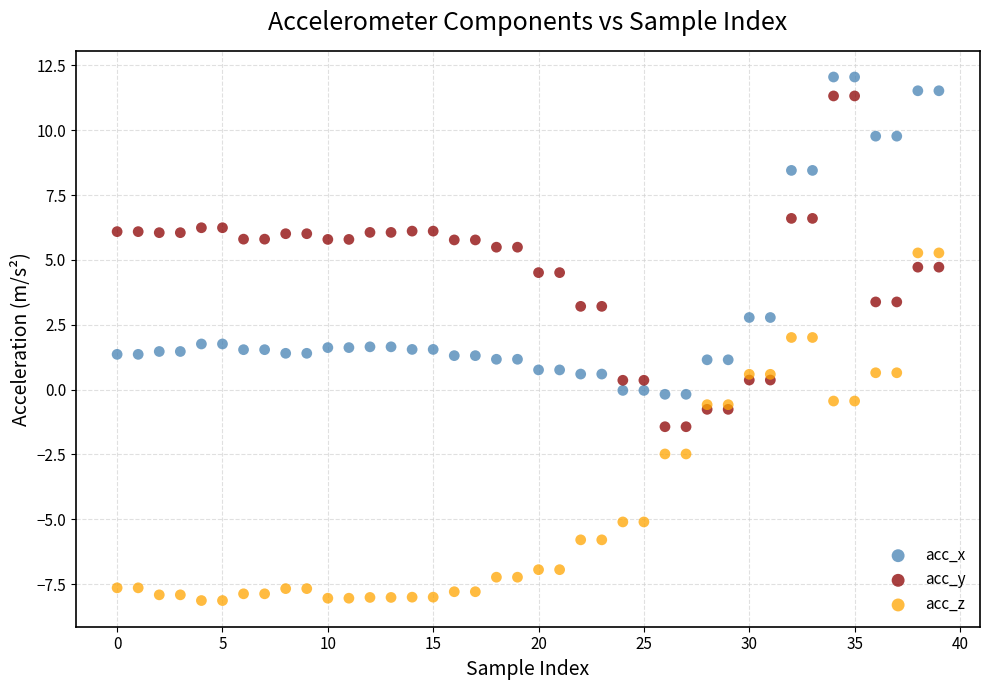

What are all the series names shown in the legend?

acc_x, acc_y, acc_z